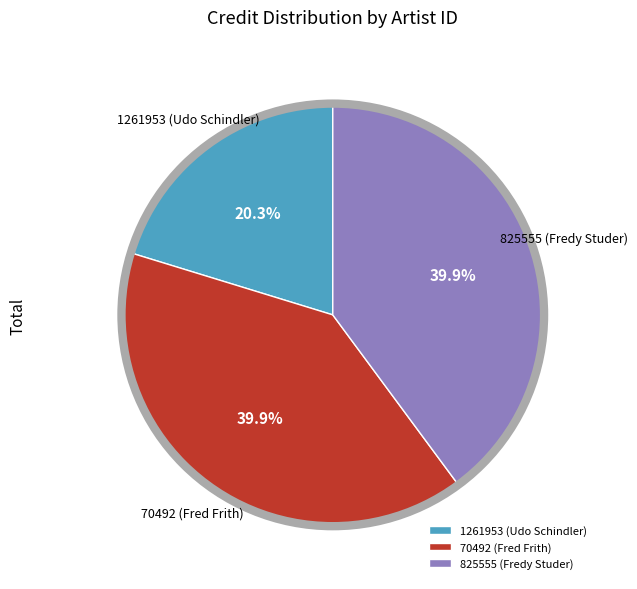

How many slices are in this pie chart?

3